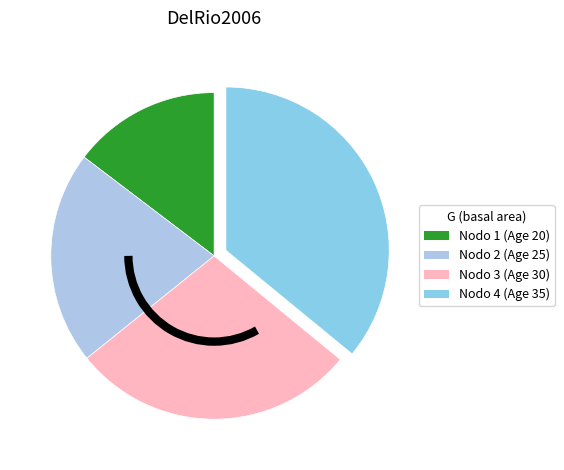

Is it true that Nodo 4 is 36% of the pie?

True